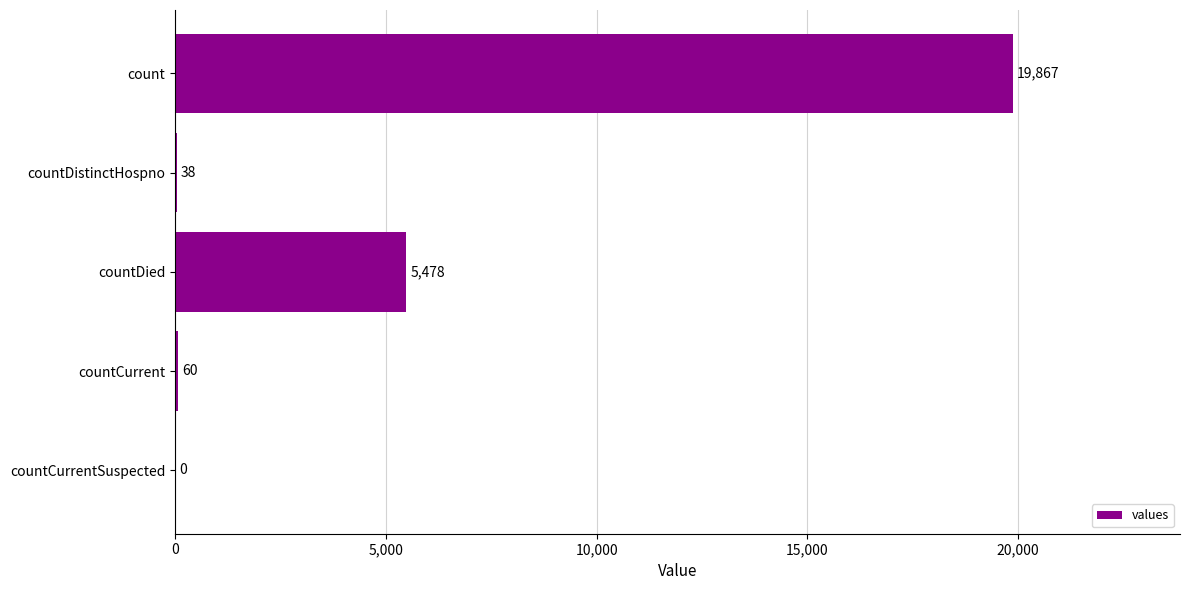

Which has a higher value, countDied or countCurrentSuspected?

countDied